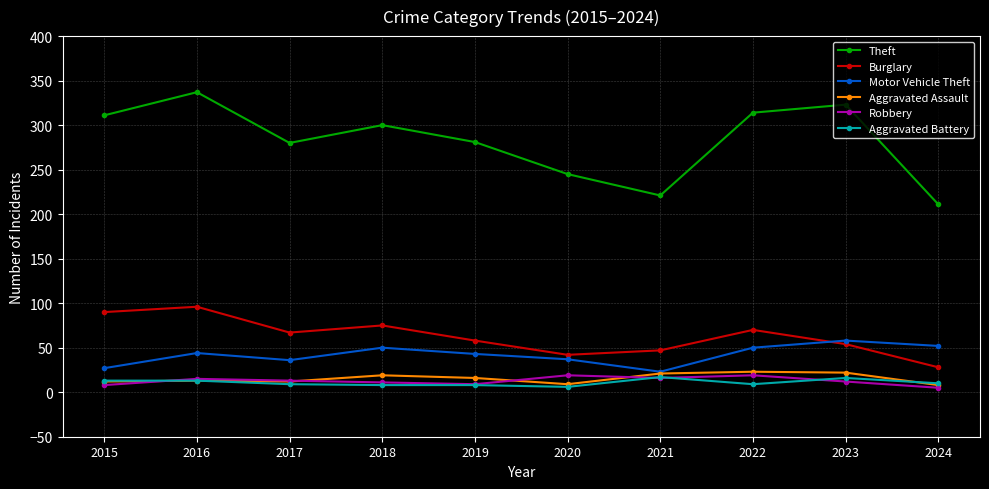

What is the maximum value shown in the chart?

337